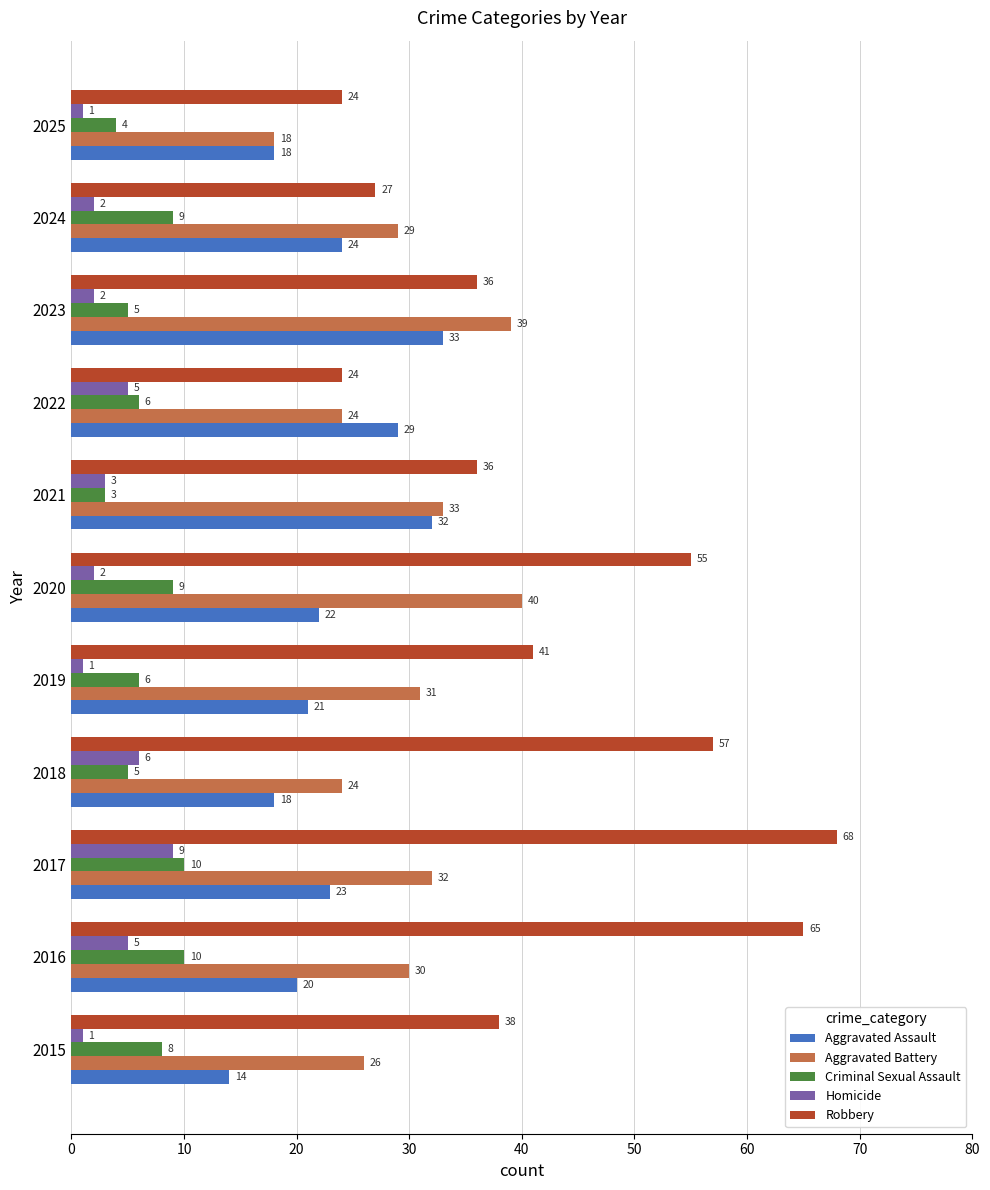

Read the Robbery value at 2015, to the nearest 5.

40